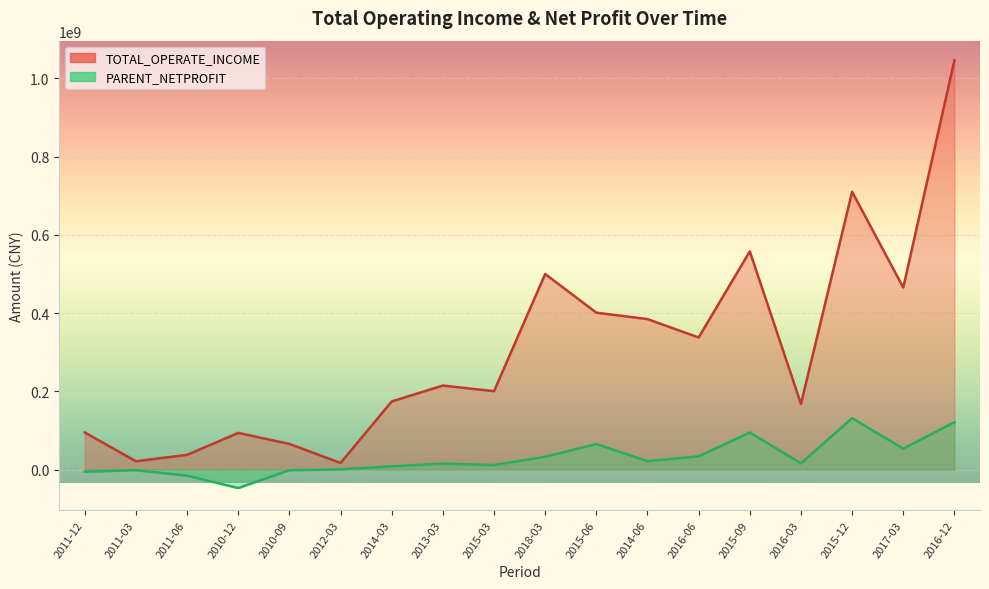

Rank the series by their maximum value, from highest to lowest.

TOTAL_OPERATE_INCOME, PARENT_NETPROFIT